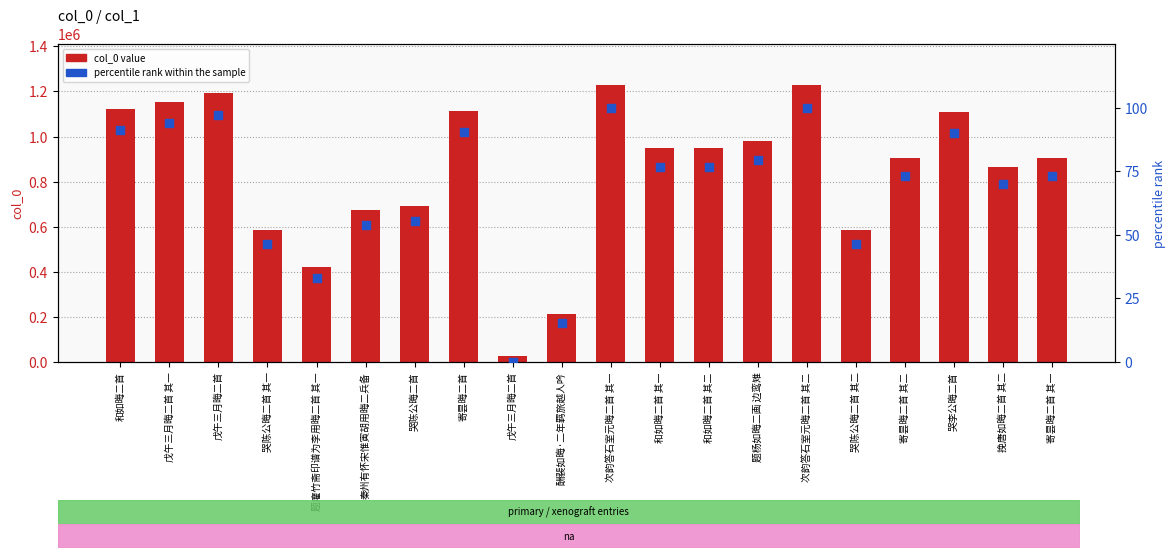

What are all the series names shown in the legend?

col_0, percentile rank within the sample